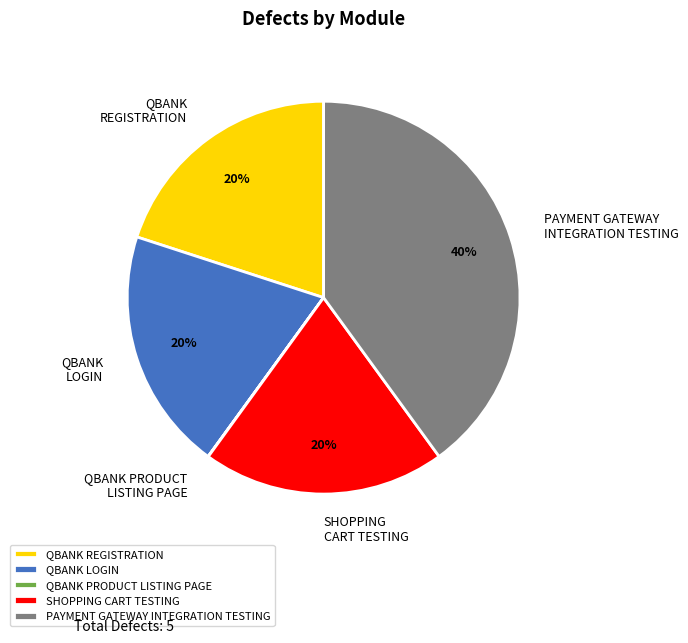

To the nearest percent, what is the combined percentage of QBANK REGISTRATION and PAYMENT GATEWAY INTEGRATION TESTING?

60%